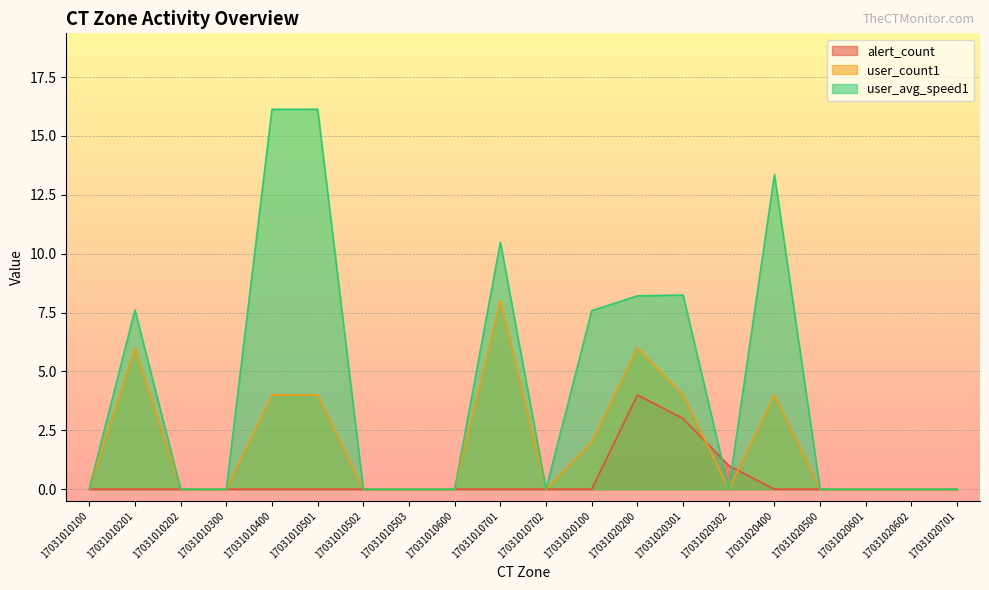

The user_count1 series shows 2.0 at 17031020100. True or false?

True